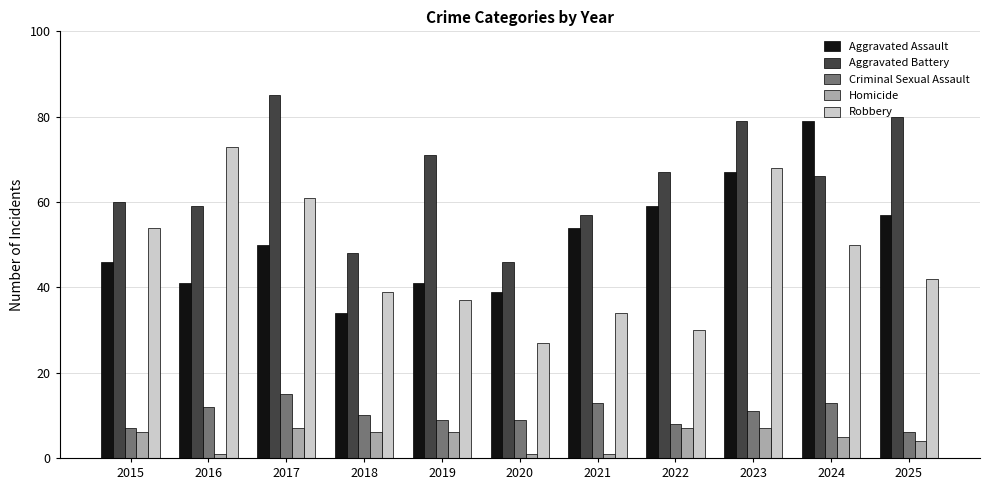

What is the value of the Robbery bar at the 4th from the left?

39